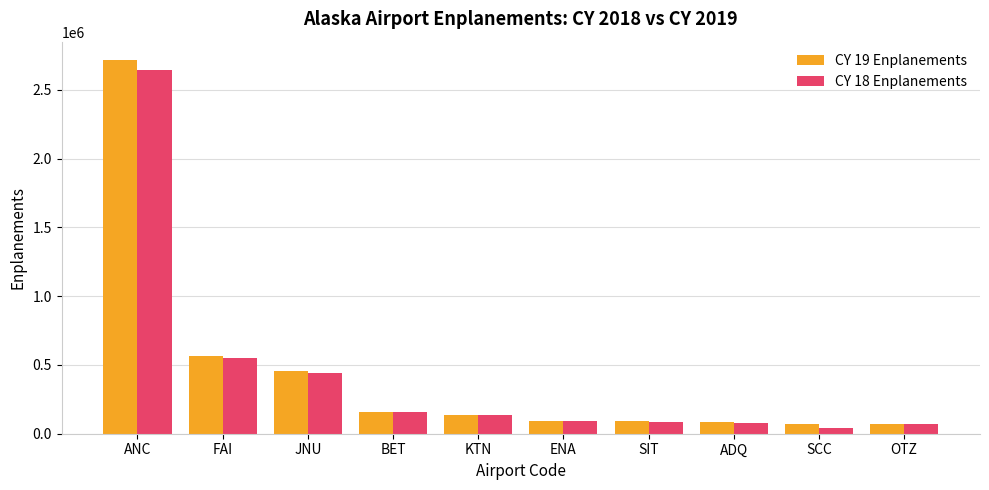

The value of CY 18 Enplanements at KTN is 135389. True or false?

True